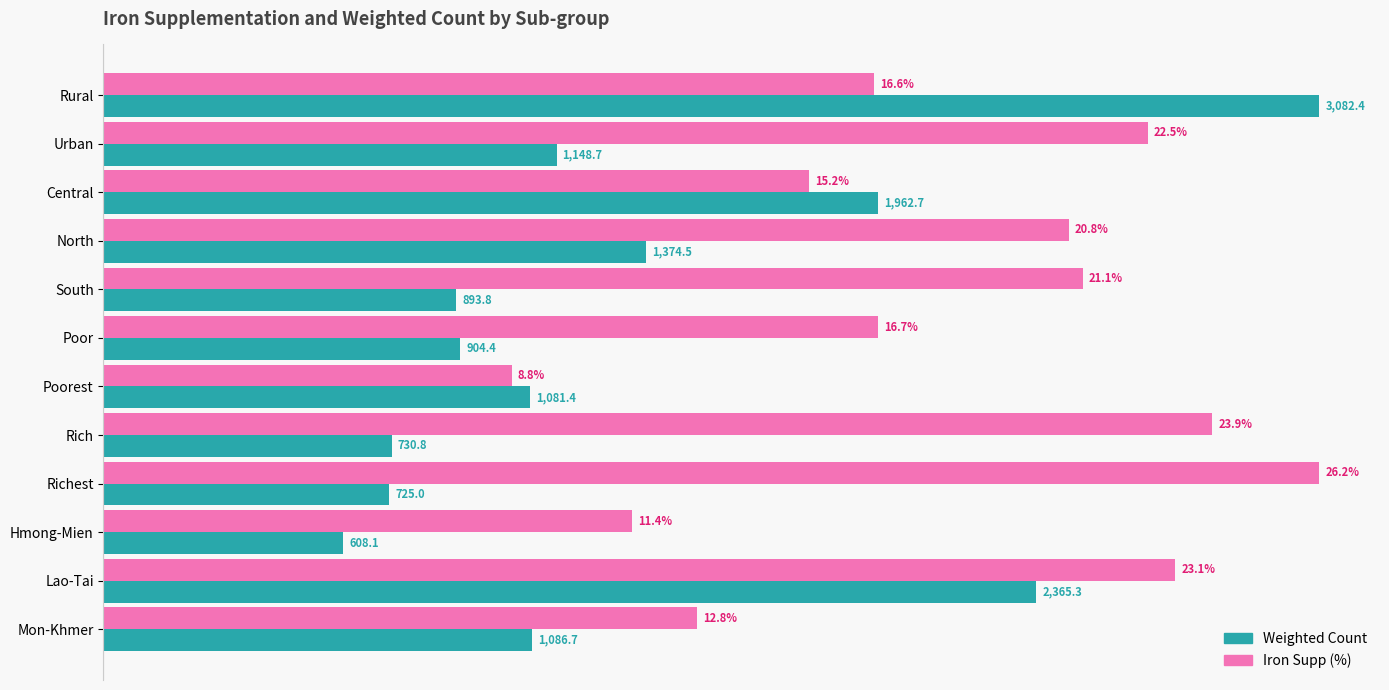

Is it true that iron_supp equals 31.4 at South?

False